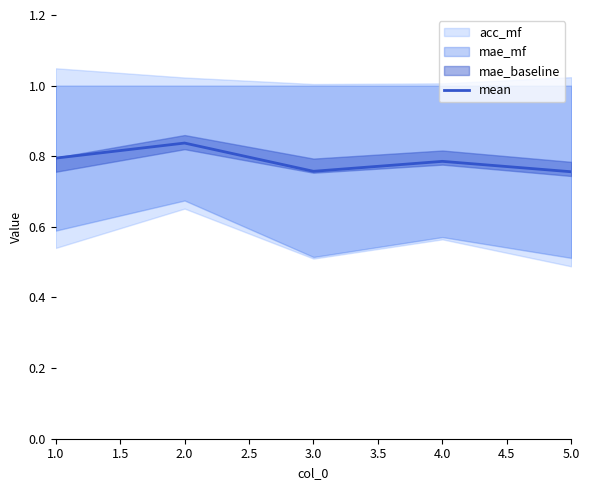

True or false: mean has a value of 1.2 at 4.0.

False